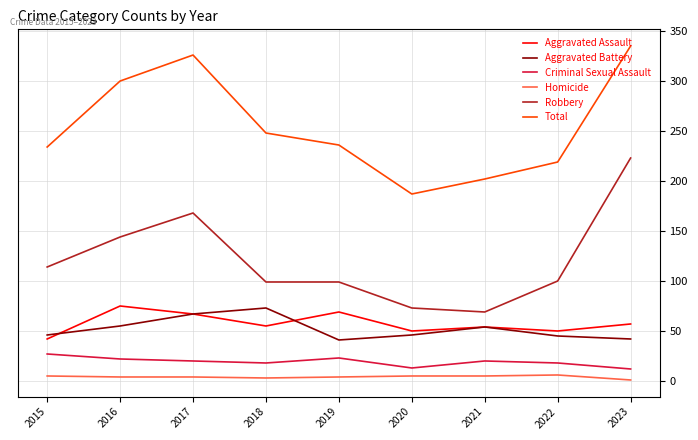

True or false: Total and Robbery cross at least once.

False